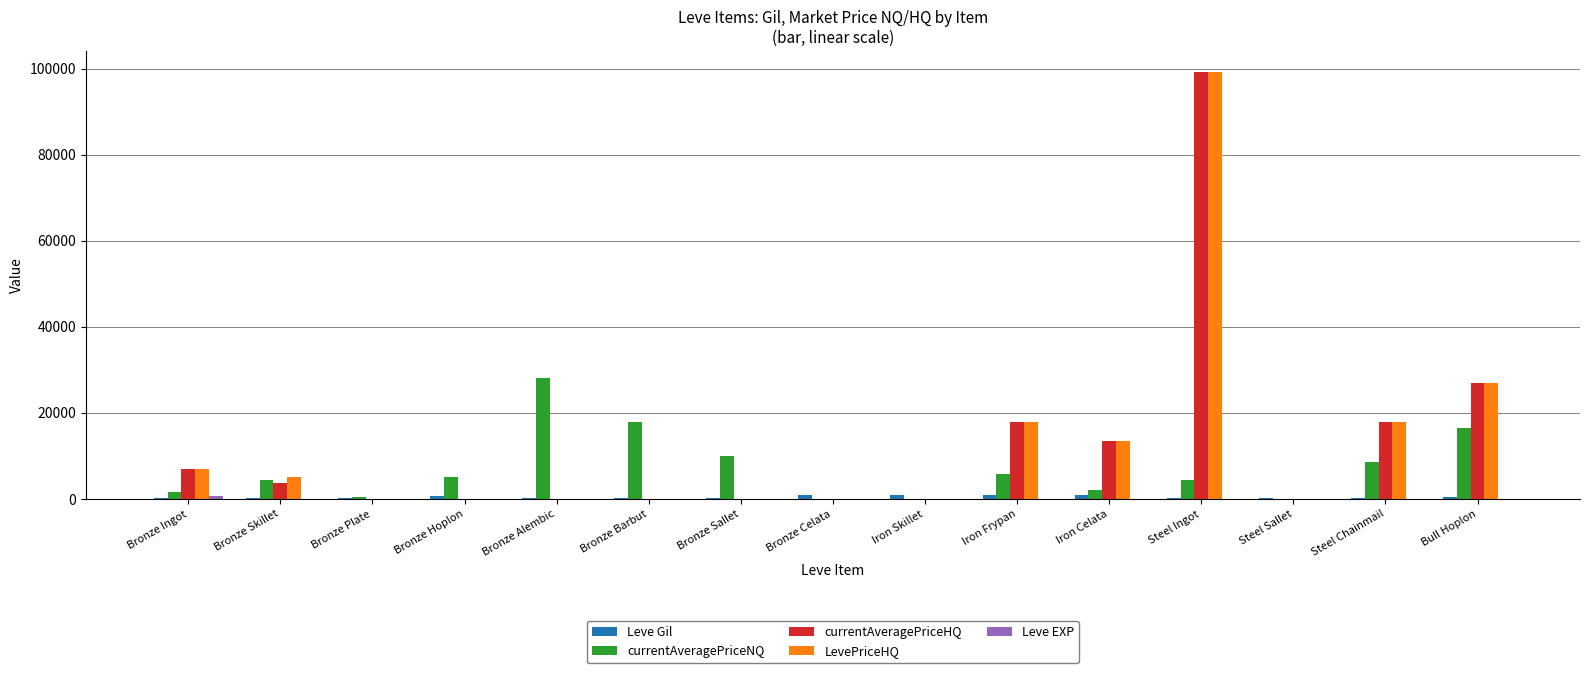

Between Bronze Alembic and Iron Skillet, which series saw the biggest shift?

currentAveragePriceNQ